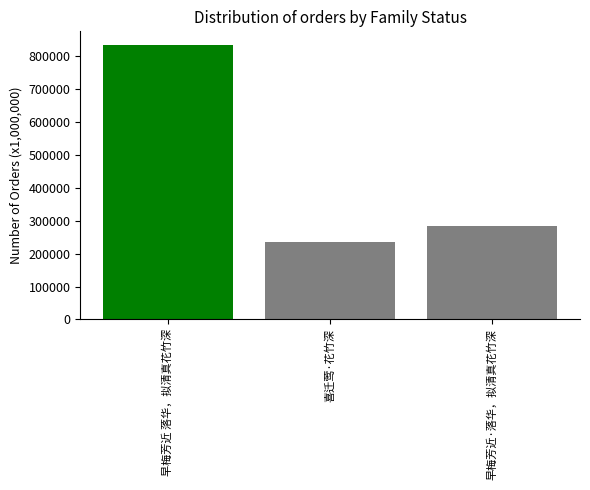

Reading left to right, extract all data points from this chart.

早梅芳近 落华，拟清真花竹深=834644	喜迁莺·花竹深=235172	早梅芳近·落华，拟清真花竹深=283549